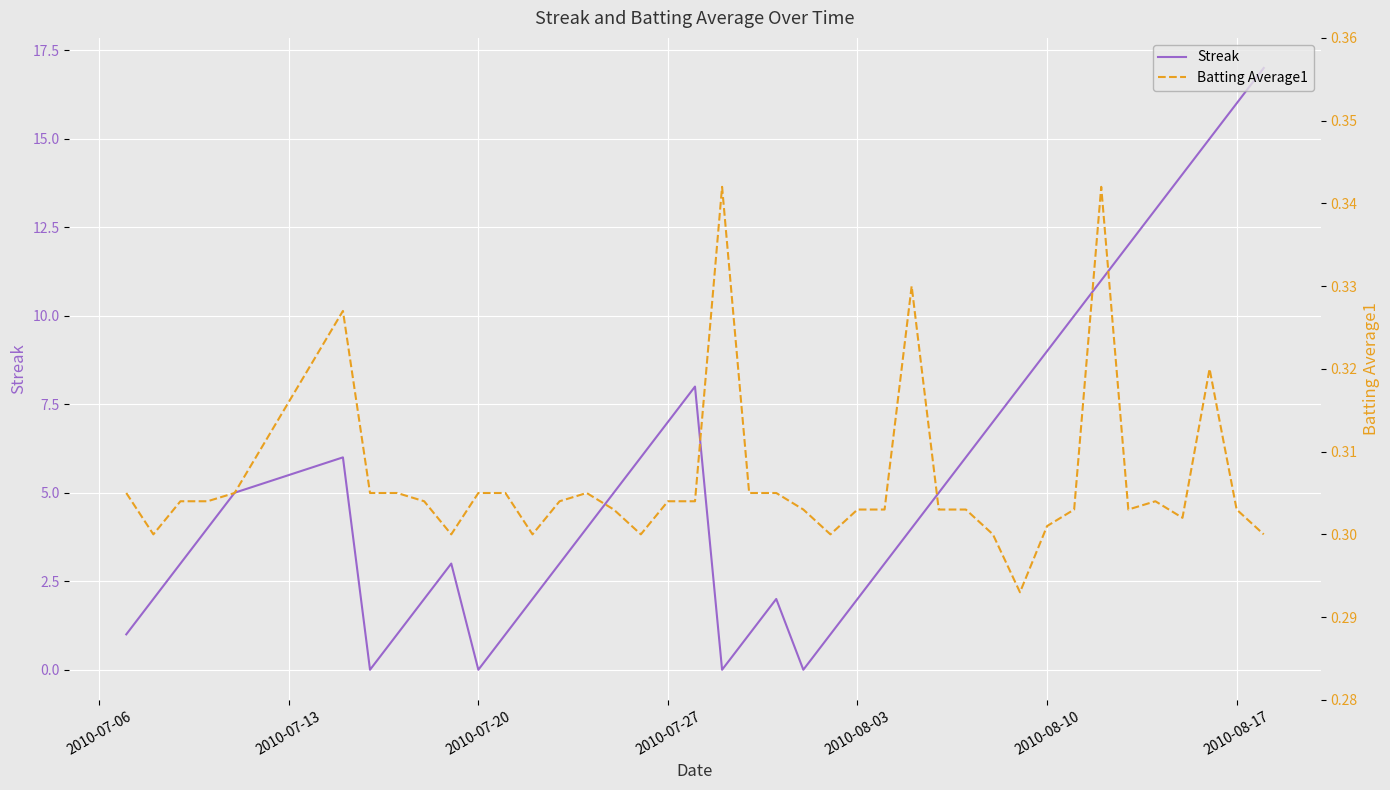

Reading left to right, extract all data points from this chart.

Streak: 1.0	2.0	3.0	4.0	5.0	6.0	0.0	1.0	2.0	3.0	0.0	1.0	2.0	3.0	4.0	5.0	6.0	7.0	8.0	0.0	1.0	2.0	0.0	1.0	2.0	3.0	4.0	5.0	6.0	7.0	8.0	9.0	10.0	11.0	12.0	13.0	14.0	15.0	16.0	17.0
Batting Average1: 0.3	0.3	0.3	0.3	0.3	0.3	0.3	0.3	0.3	0.3	0.3	0.3	0.3	0.3	0.3	0.3	0.3	0.3	0.3	0.3	0.3	0.3	0.3	0.3	0.3	0.3	0.3	0.3	0.3	0.3	0.3	0.3	0.3	0.3	0.3	0.3	0.3	0.3	0.3	0.3